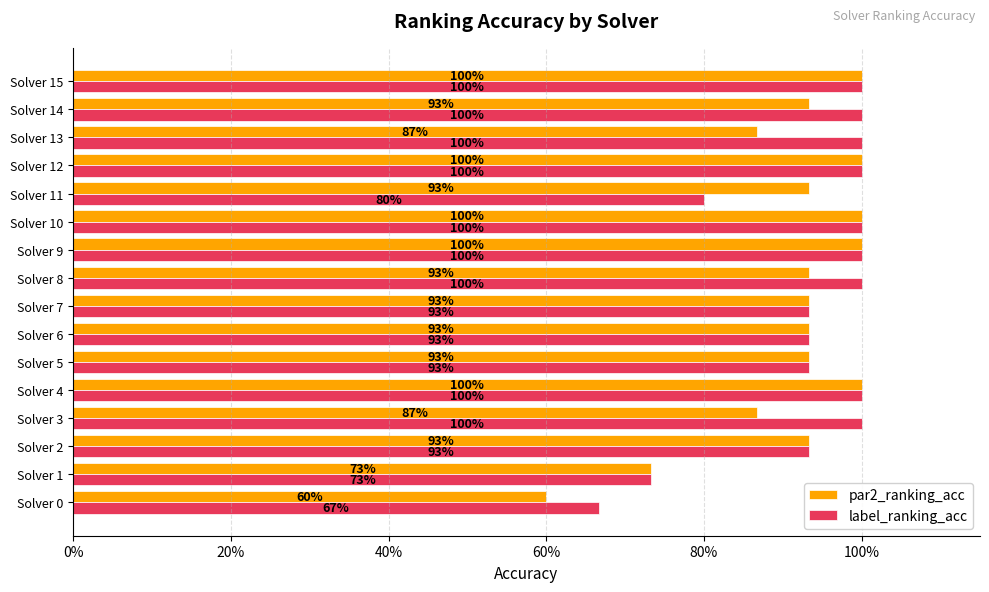

What are all the series names shown in the legend?

par2_ranking_acc, label_ranking_acc